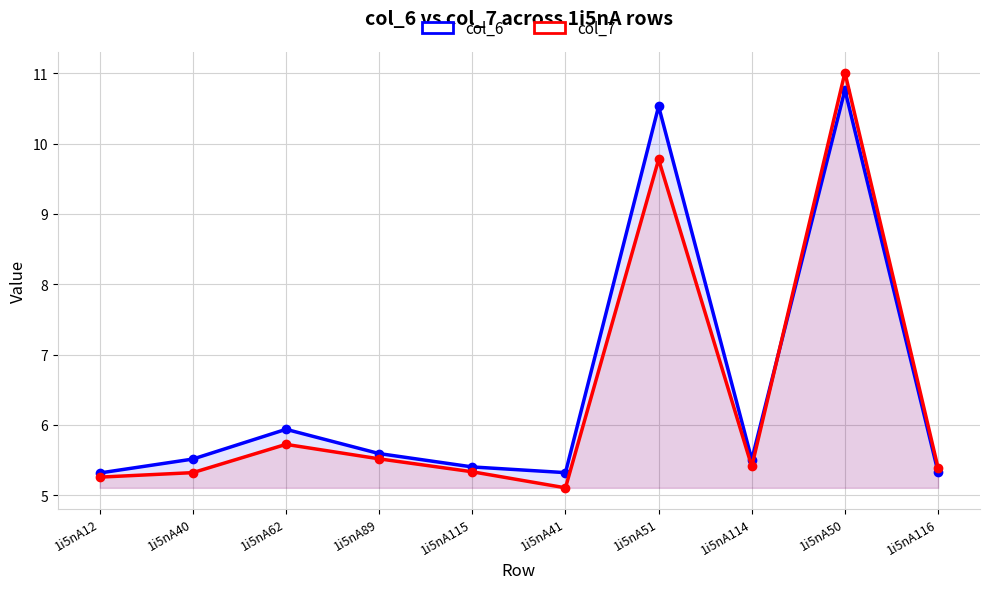

At which label does col_6 reach its minimum?

1i5nA12